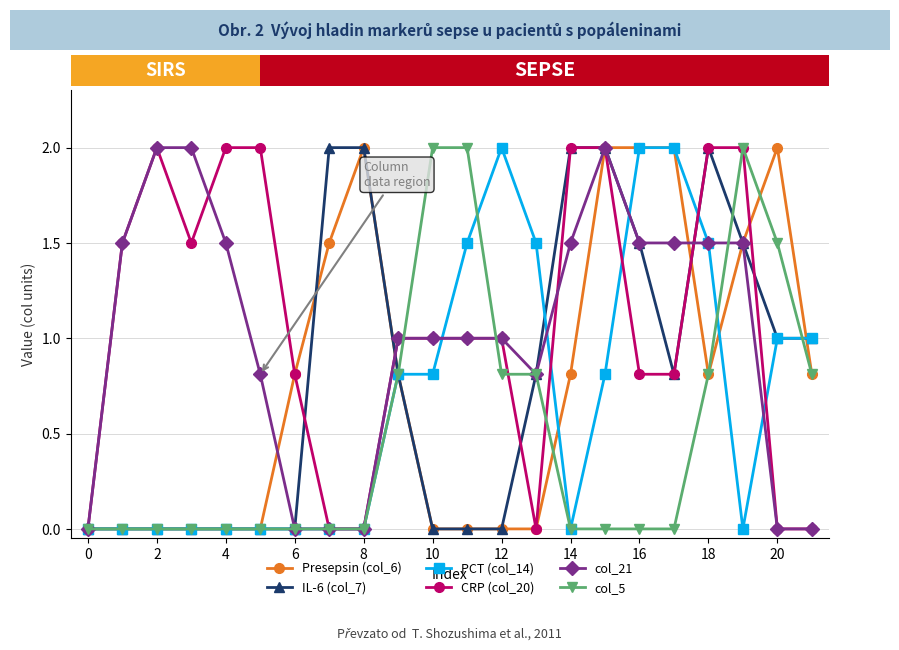

What is the value of the CRP (col_20) point at the 20th from the left?

2.0